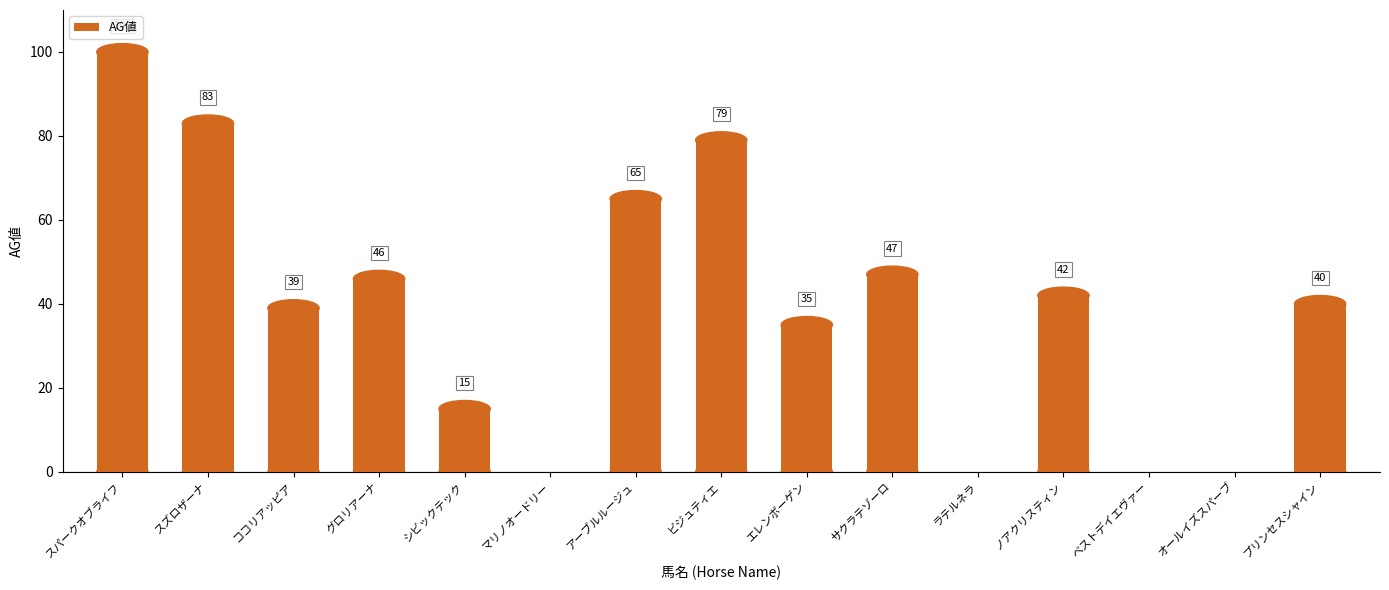

How many positive values are there?

11